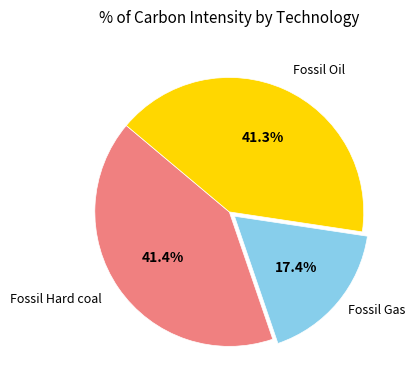

Is there a majority slice in this chart?

No